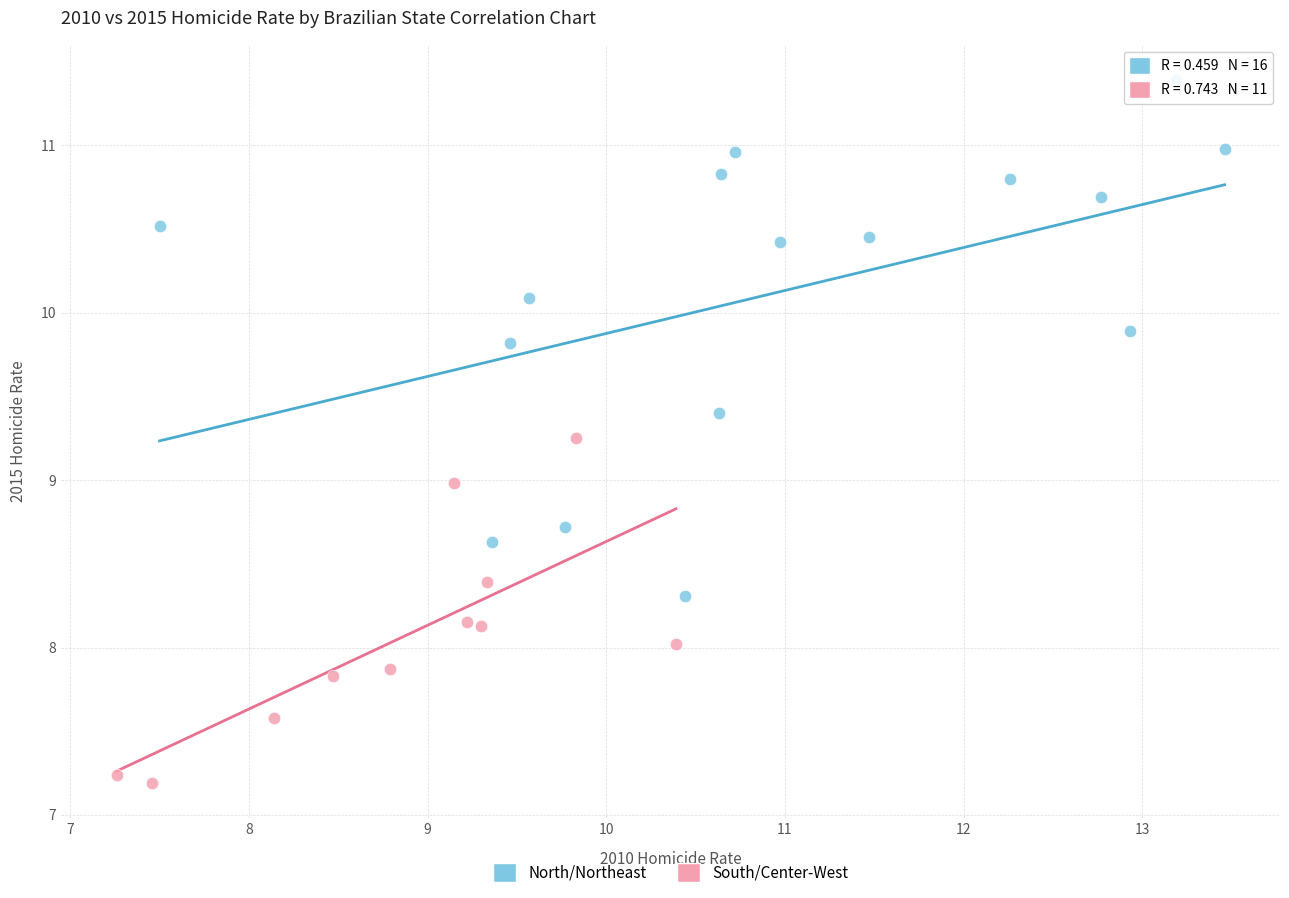

What are all the series names shown in the legend?

North/Northeast, South/Center-West